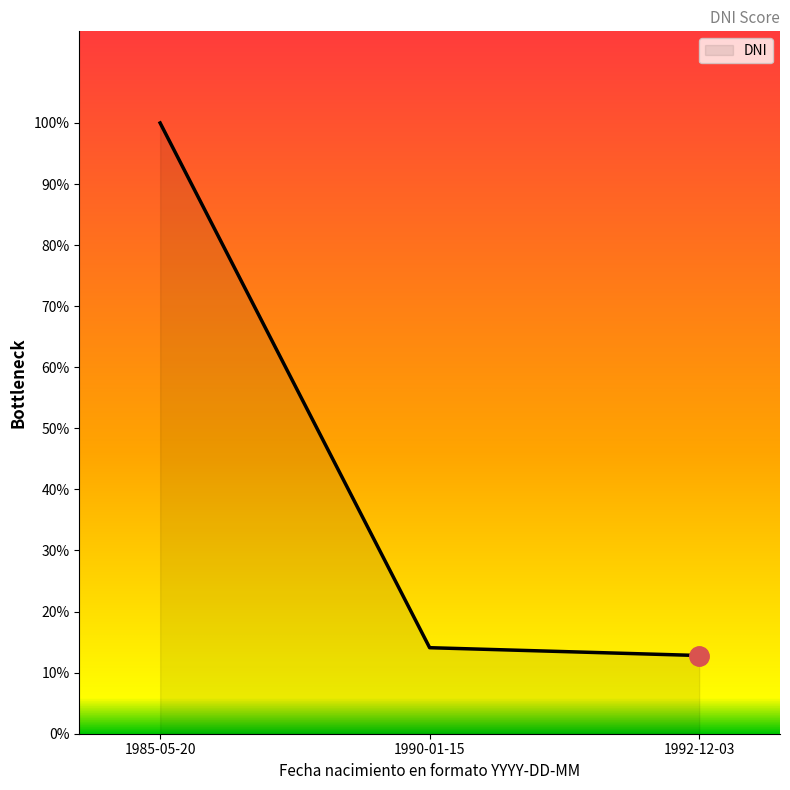

List the labels in order of value, smallest first.

1992-12-03, 1990-01-15, 1985-05-20